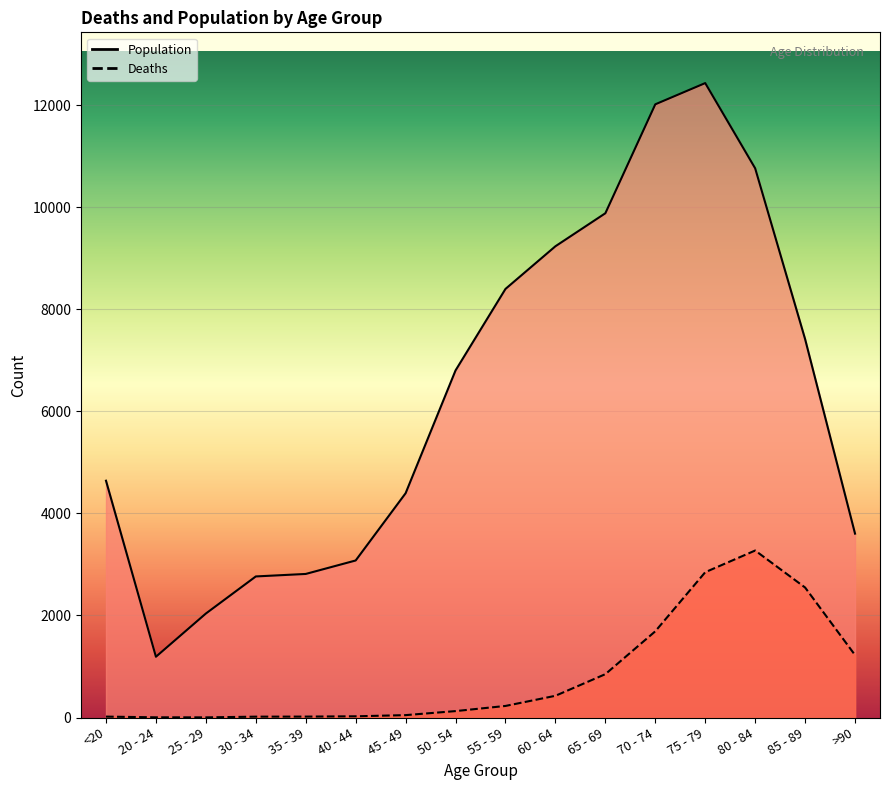

What is the label of the 12th point from the right?

35 - 39